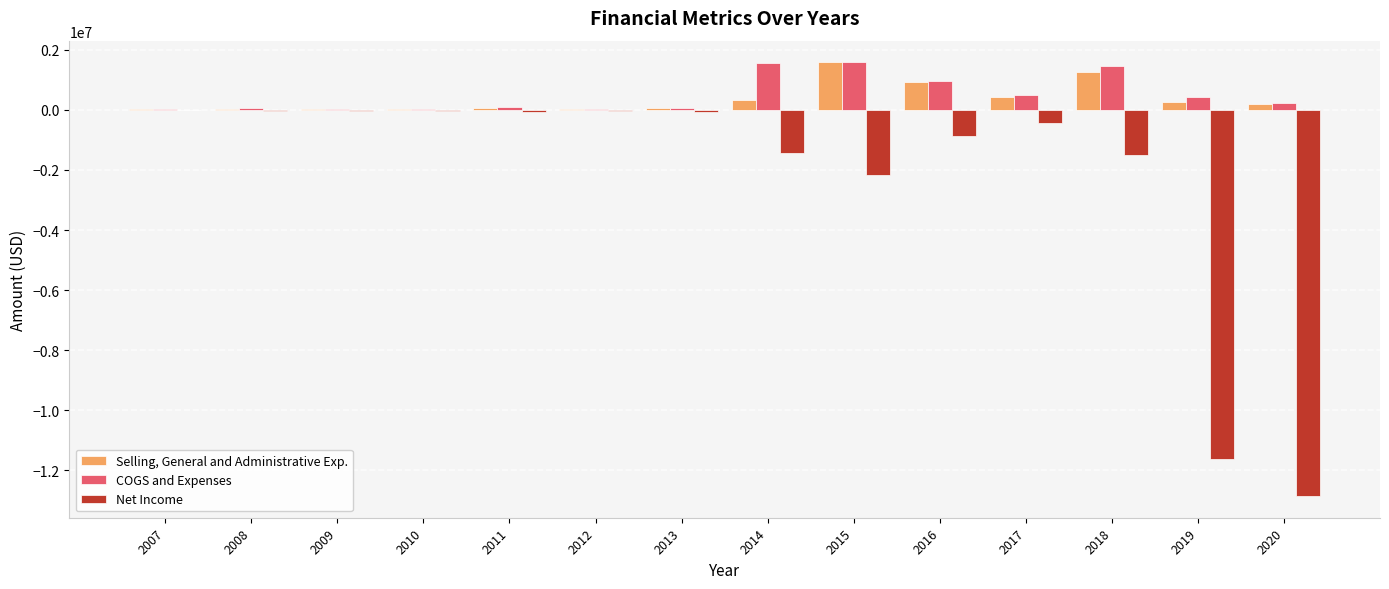

What is the maximum value for COGS and Expenses?

1582265